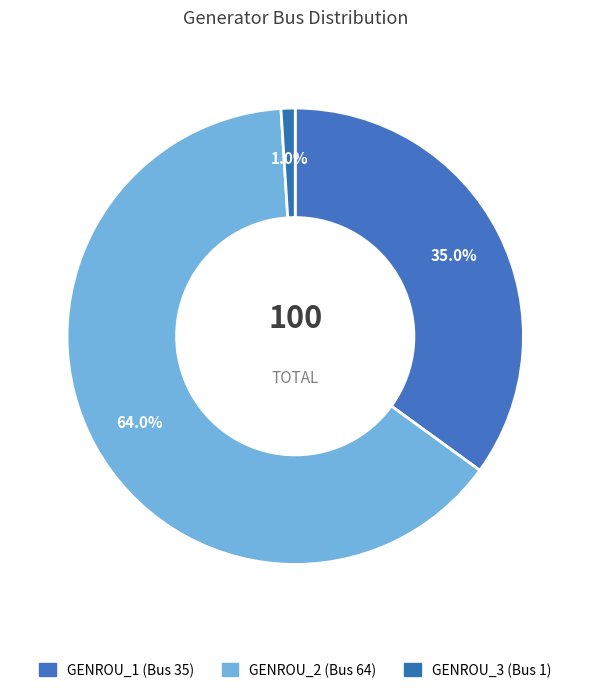

To the nearest percent, what is the average slice percentage?

33%